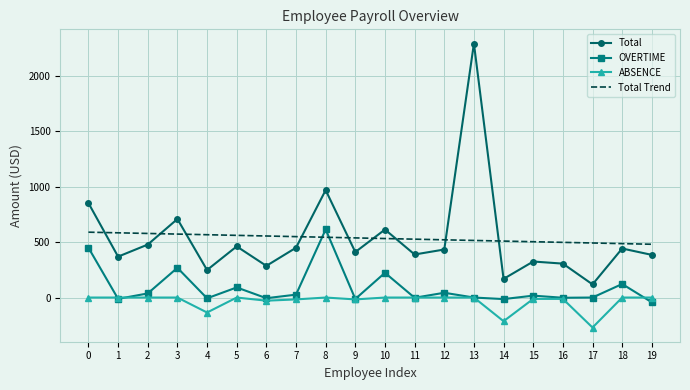

True or false: OVERTIME and Total intersect in this chart.

False